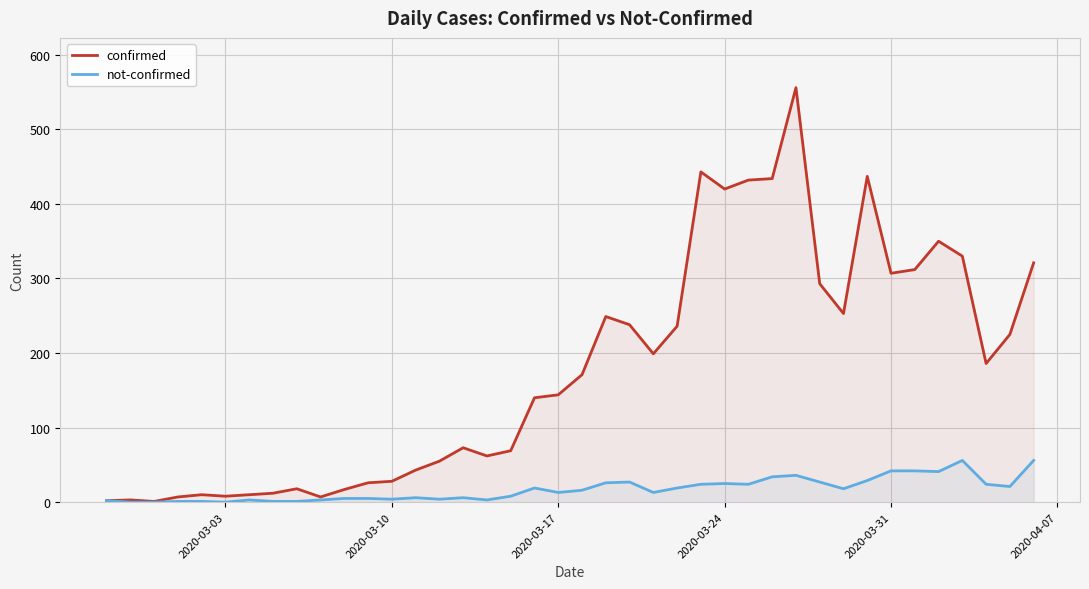

How many lines are shown in the chart?

2